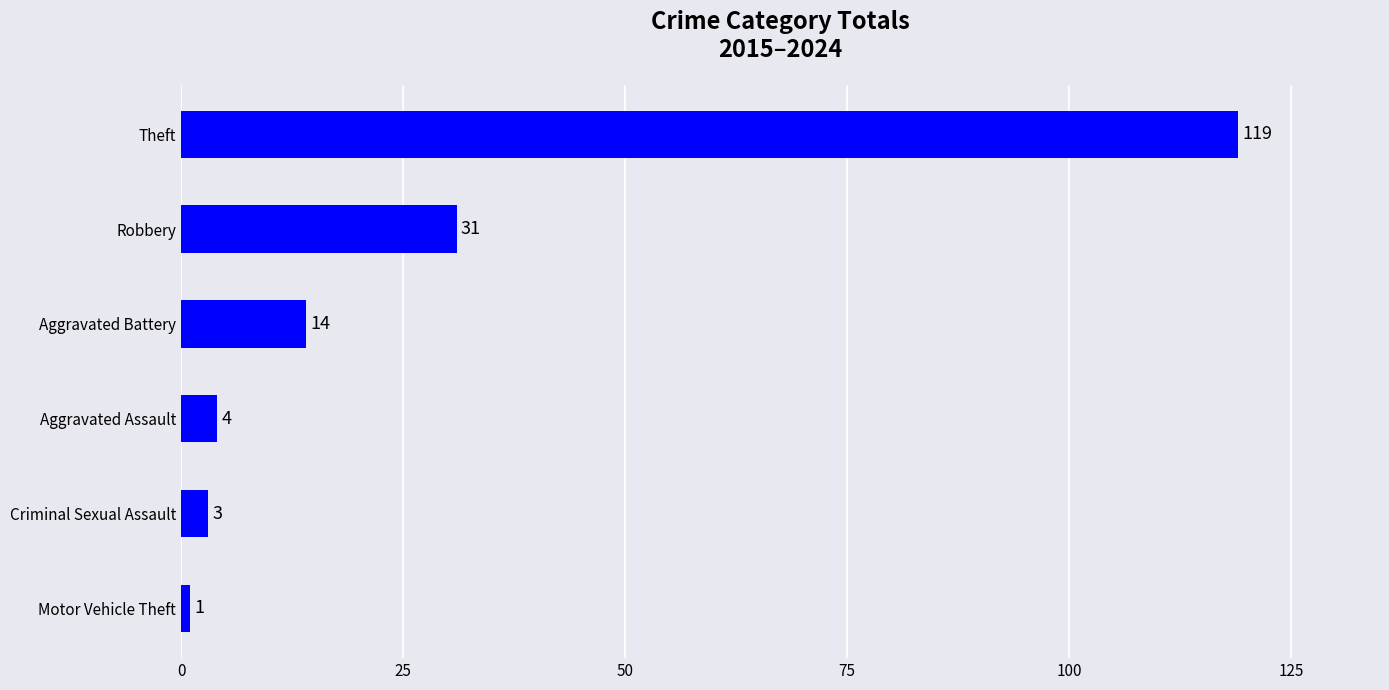

Rank the categories by value from lowest to highest.

Motor Vehicle Theft, Criminal Sexual Assault, Aggravated Assault, Aggravated Battery, Robbery, Theft